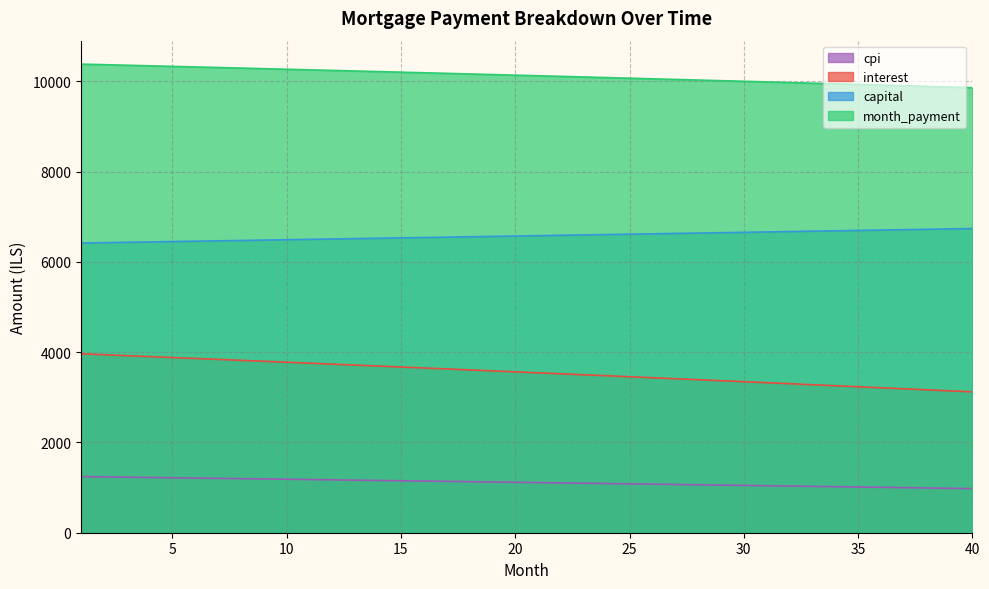

What is the value of the capital point at the 9th from the left?

6482.7